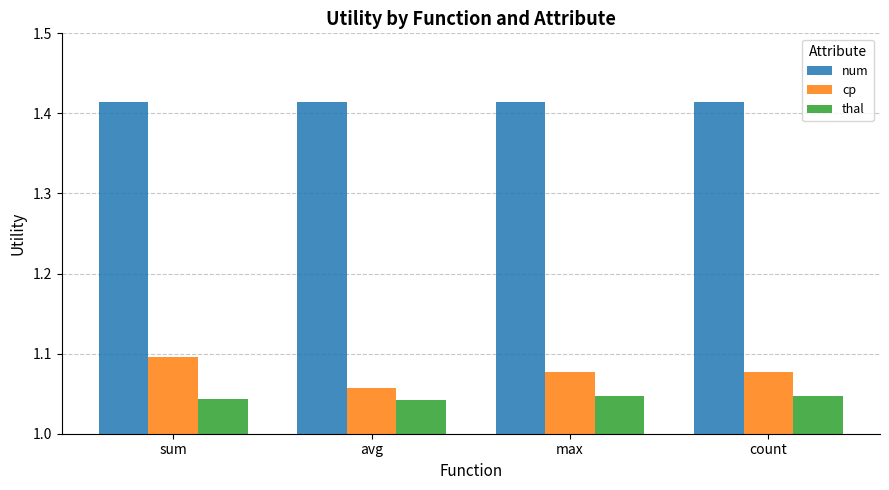

At which category is the sum across all series the highest?

sum